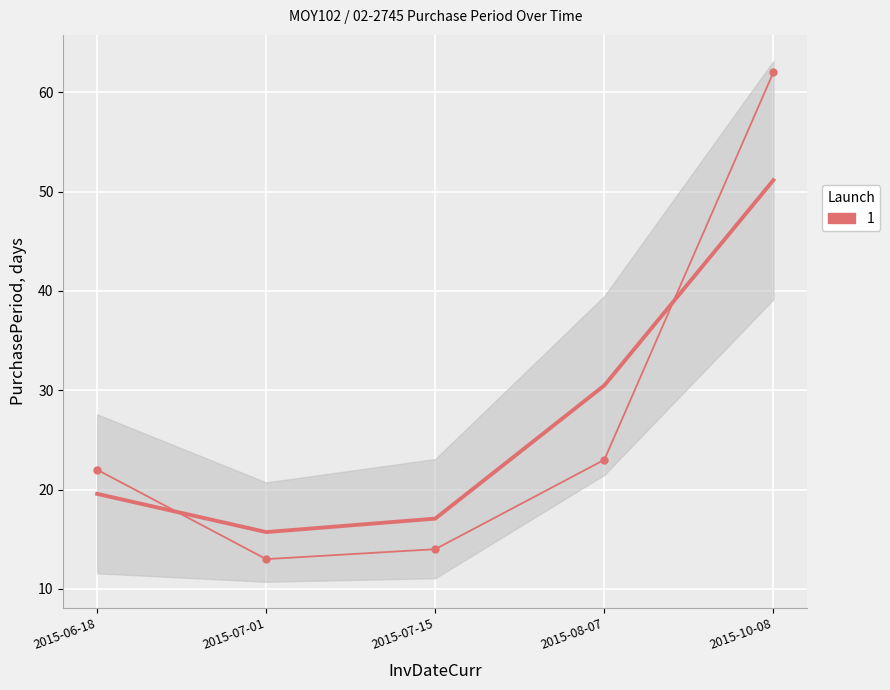

List the labels in order of value, smallest first.

2015-07-01, 2015-07-15, 2015-06-18, 2015-08-07, 2015-10-08